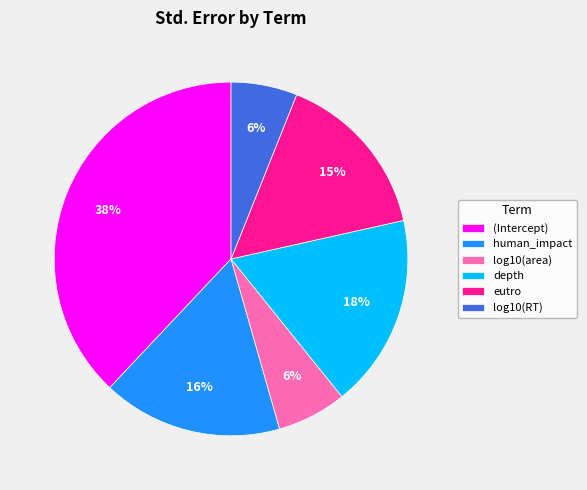

The log10(area) slice represents 1% of the pie. True or false?

False